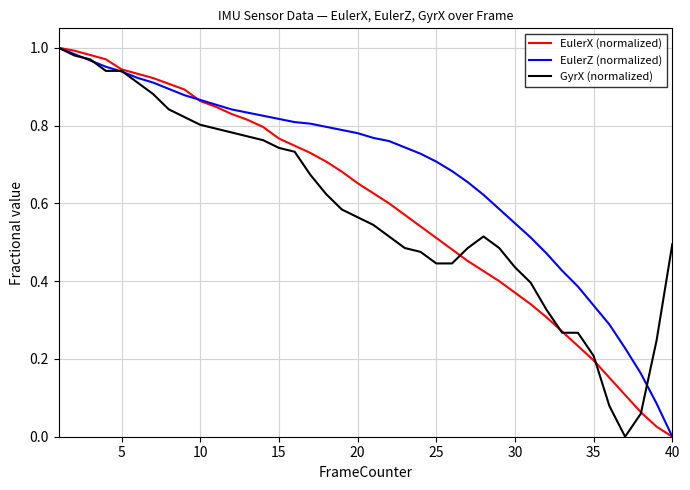

Which series has the largest total across all categories?

EulerZ (normalized)